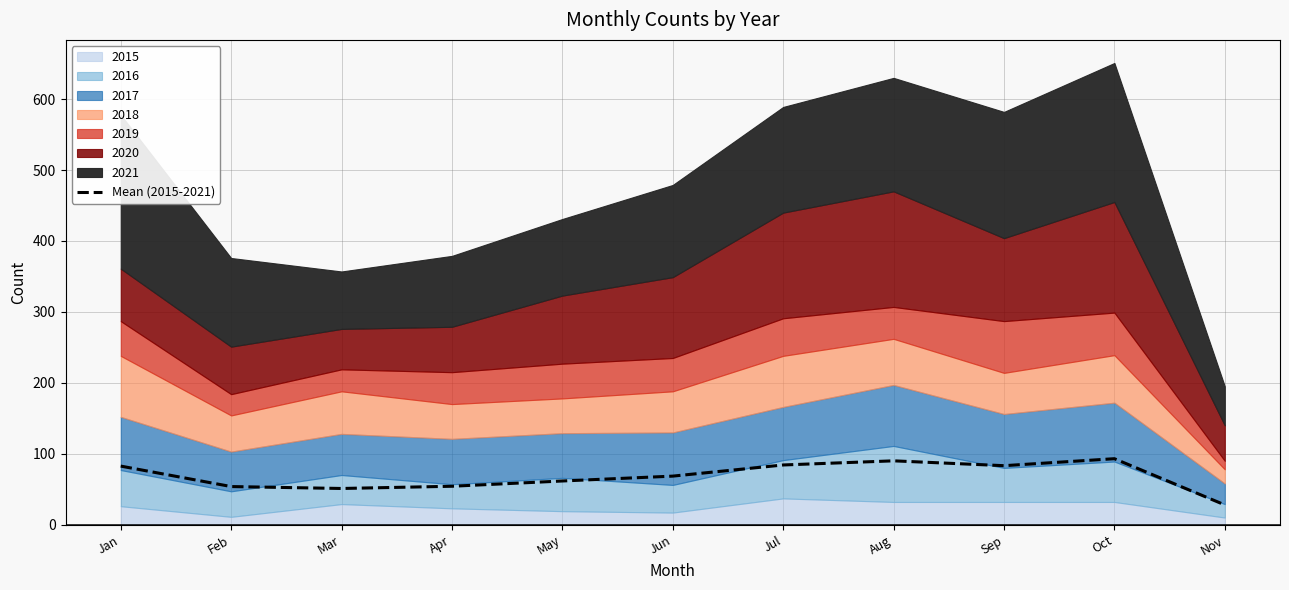

Reading left to right, transcribe all the data shown in this chart.

Jan=82.6	Feb=53.7	Mar=51.0	Apr=54.1	May=61.6	Jun=68.4	Jul=84.1	Aug=90.0	Sep=83.1	Oct=93.0	Nov=27.9